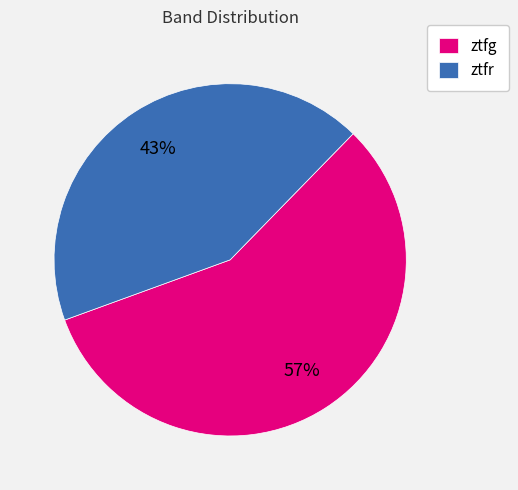

Does ztfg account for over 50% of the chart?

Yes